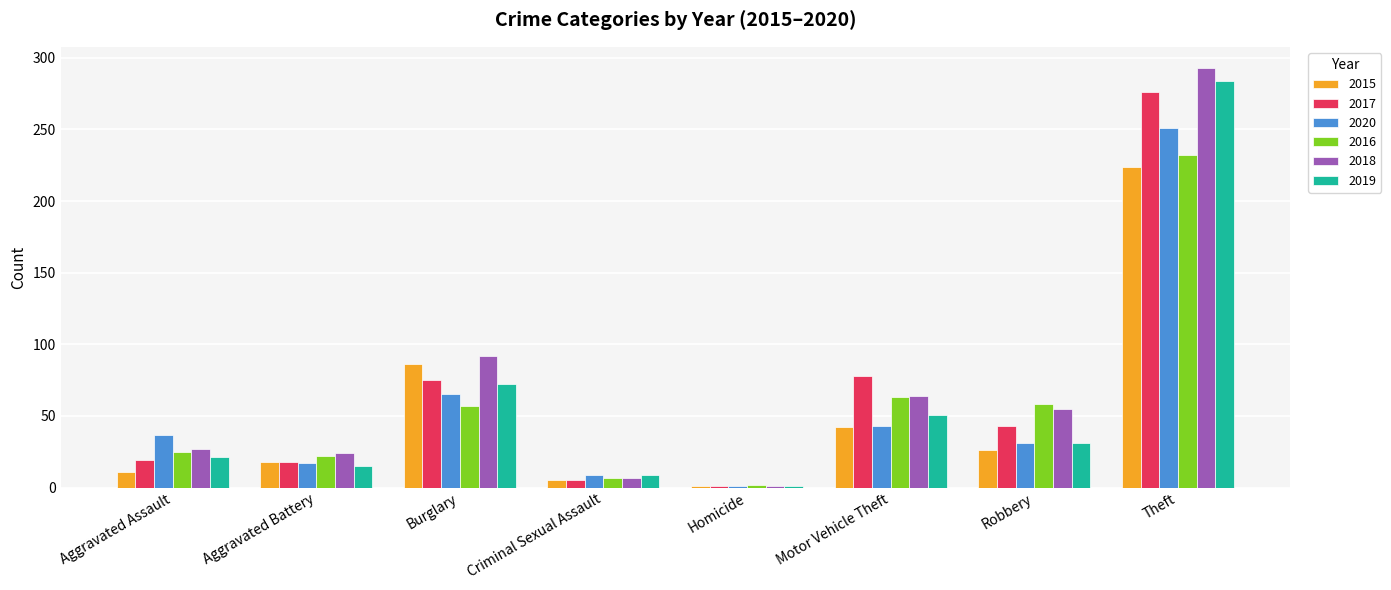

What is the maximum value shown in the chart?

293